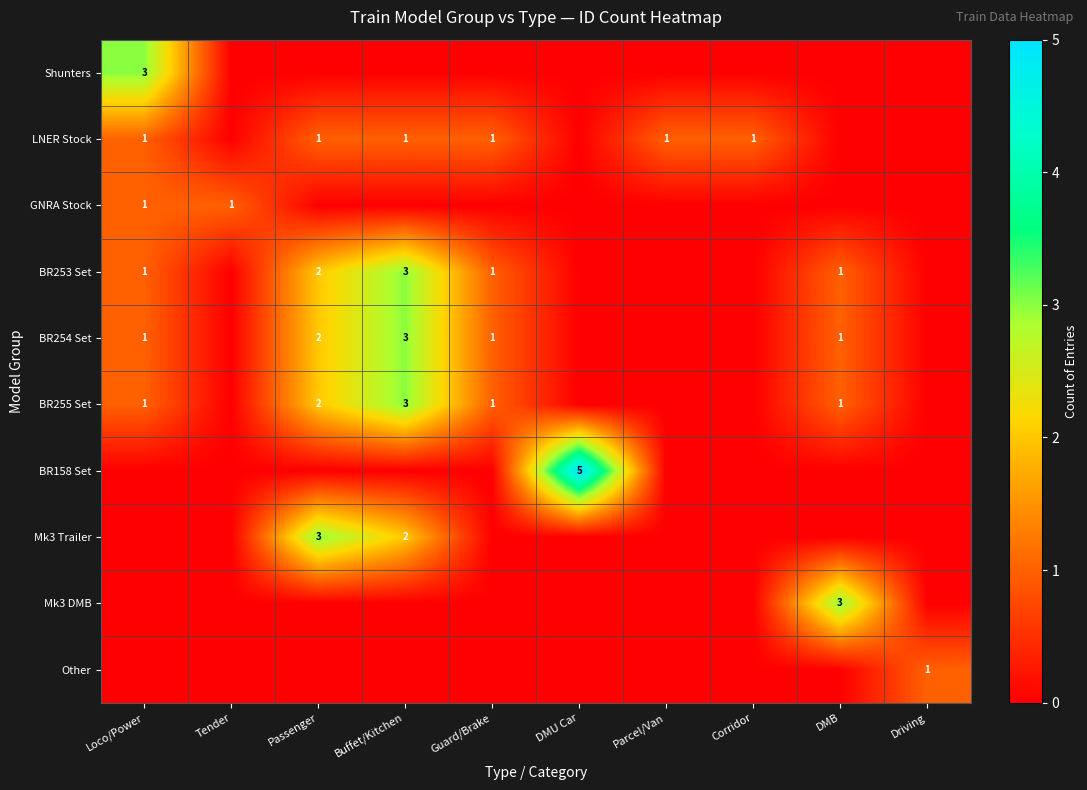

Is it true that Other equals 1 at Driving?

True